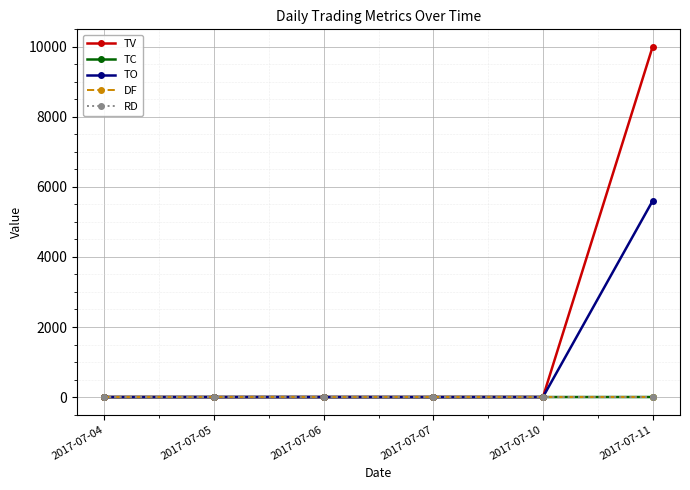

Does the chart have visible grid lines?

Yes